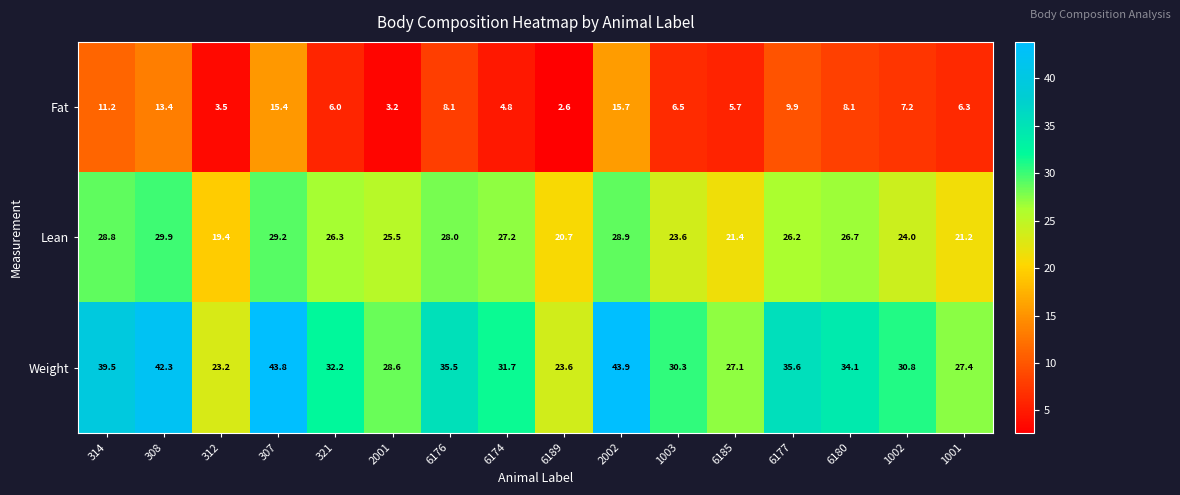

At how many categories does at least one series exceed 27?

14